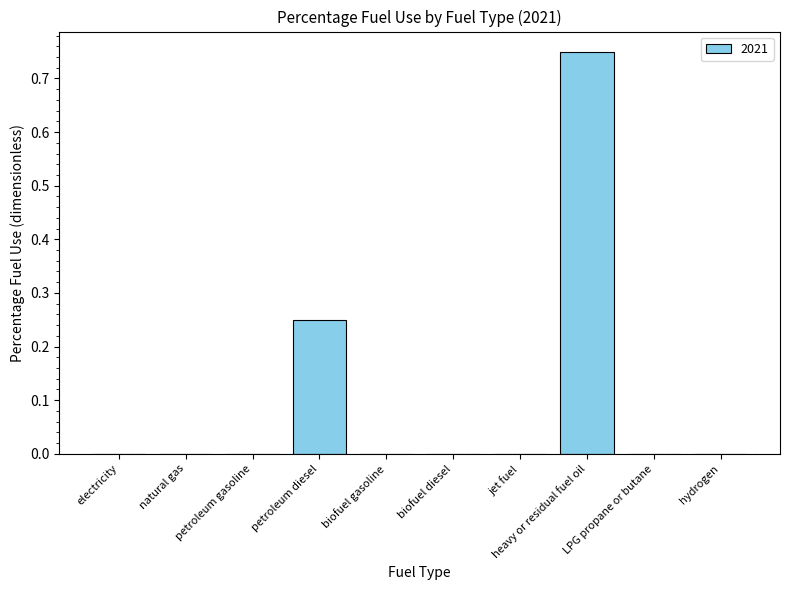

What is the sum of the values at petroleum diesel and heavy or residual fuel oil?

1.0